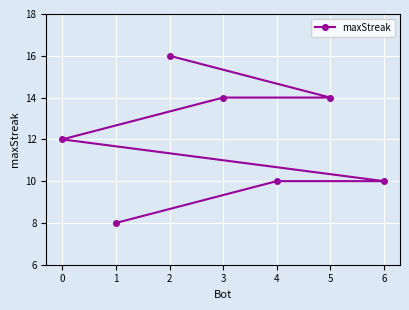

Reading left to right, list all the values displayed in this chart.

0=12	1=8	2=16	3=14	4=10	5=14	6=10